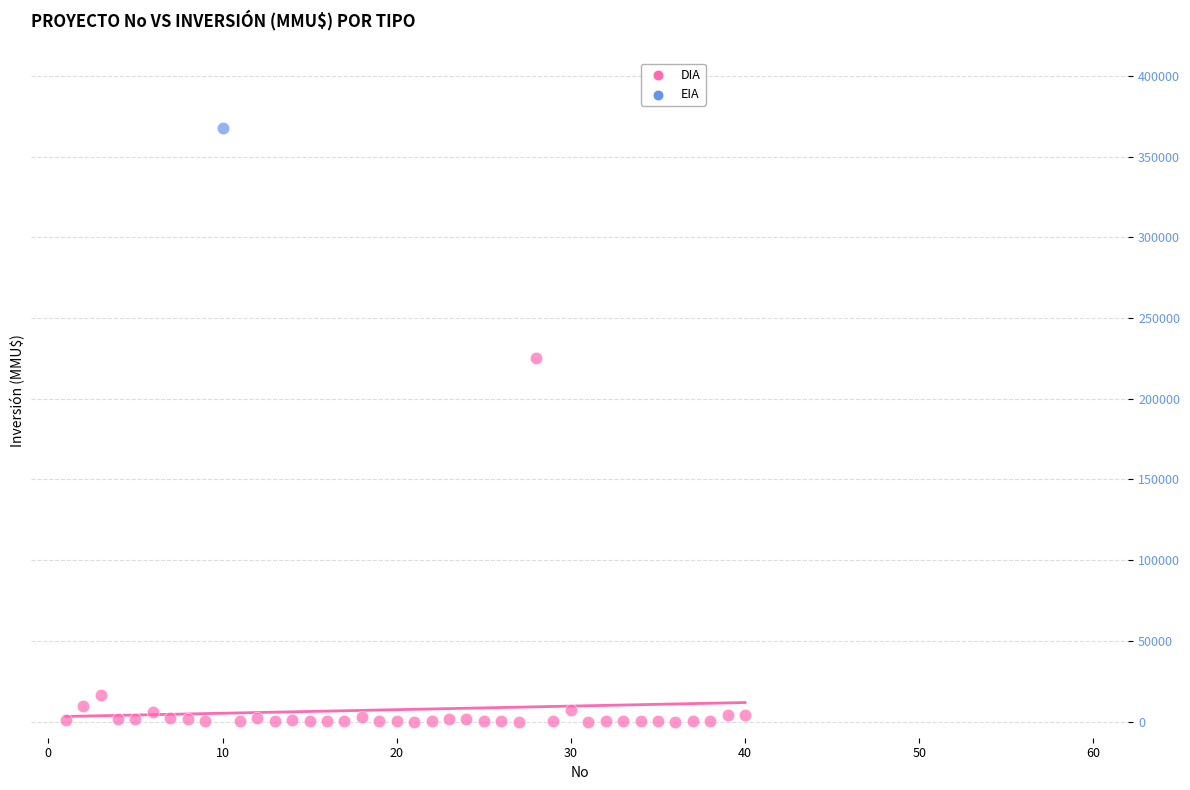

What are all the series names shown in the legend?

DIA, EIA